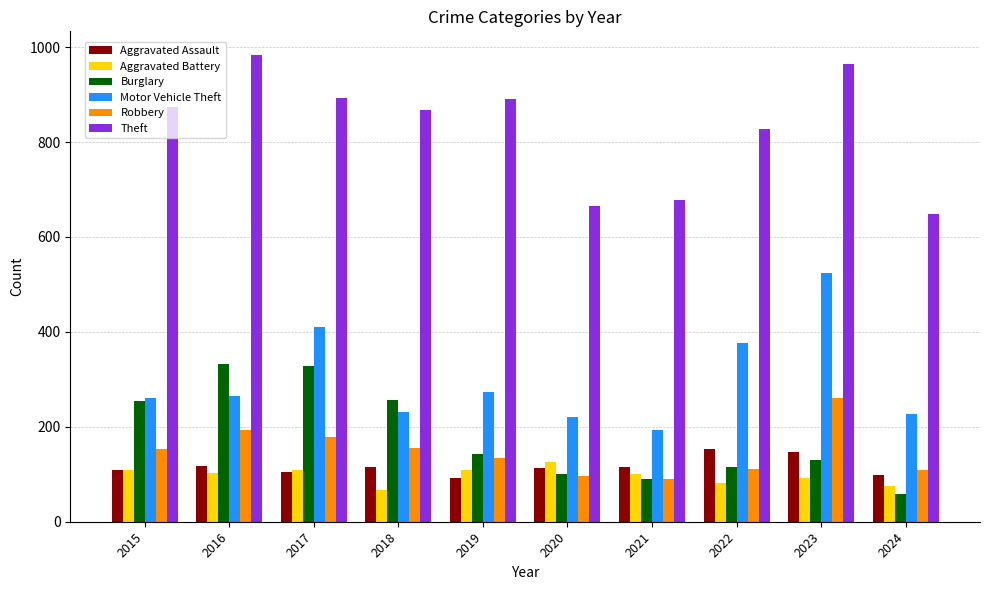

What is the sum of the Aggravated Battery values at 2015 and 2021?

208